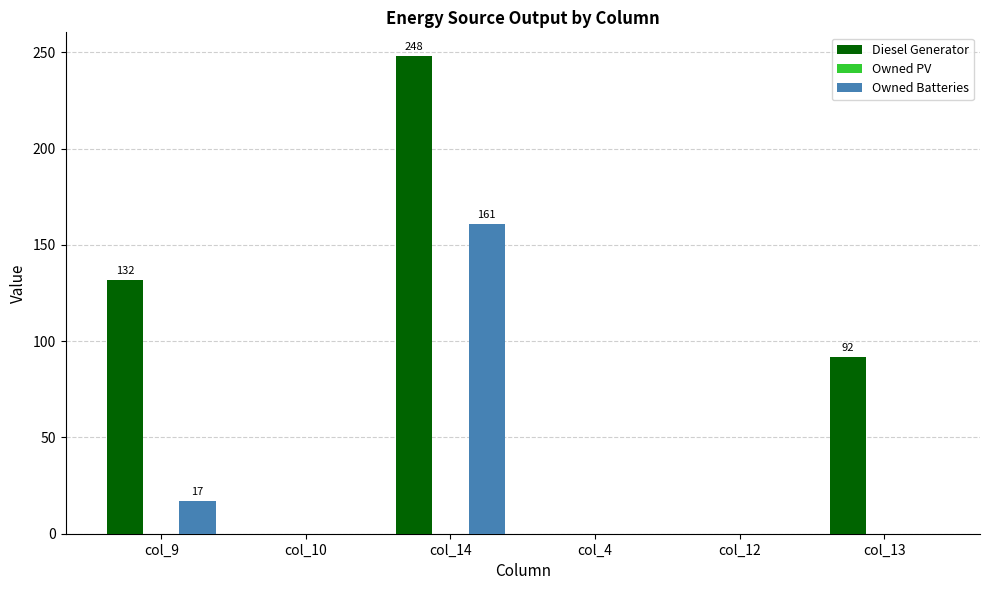

What is the greatest value displayed?

248.0